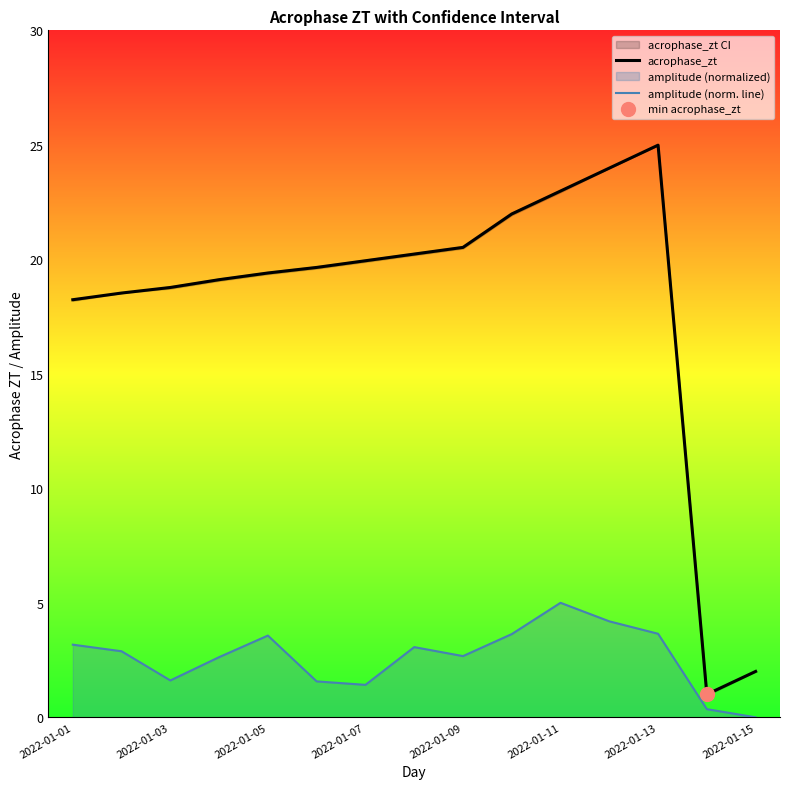

True or false: amplitude (norm. line) and acrophase_zt cross at least once.

False